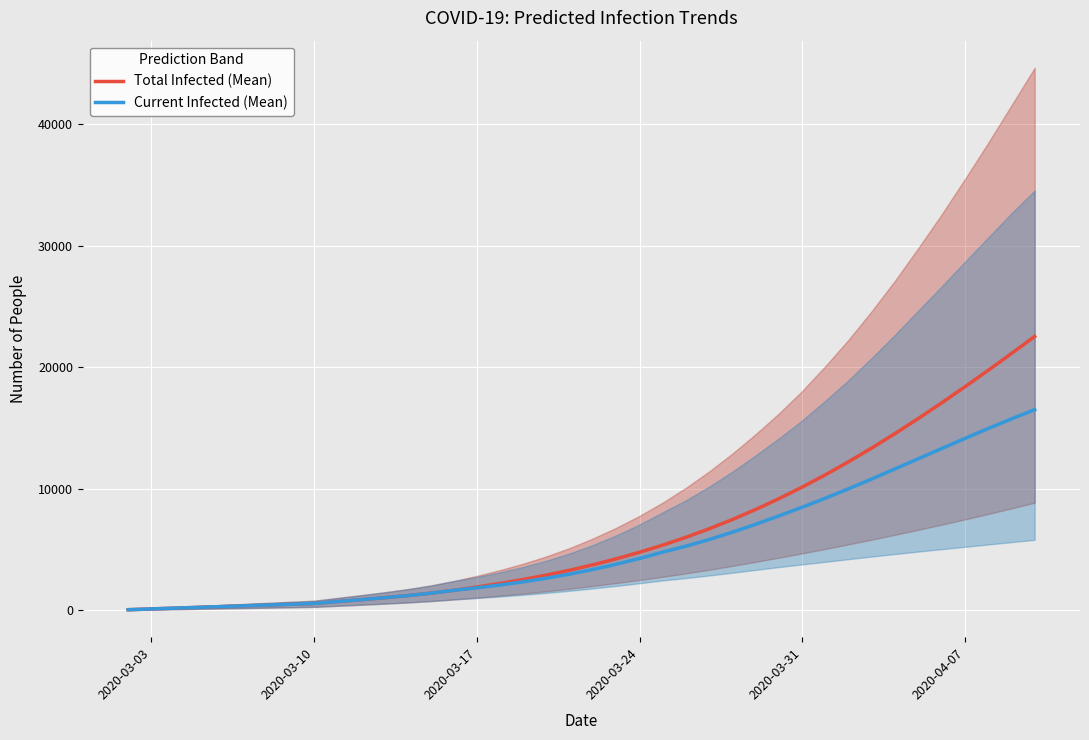

What is the highest value of the Current Infected (Mean) series?

16517